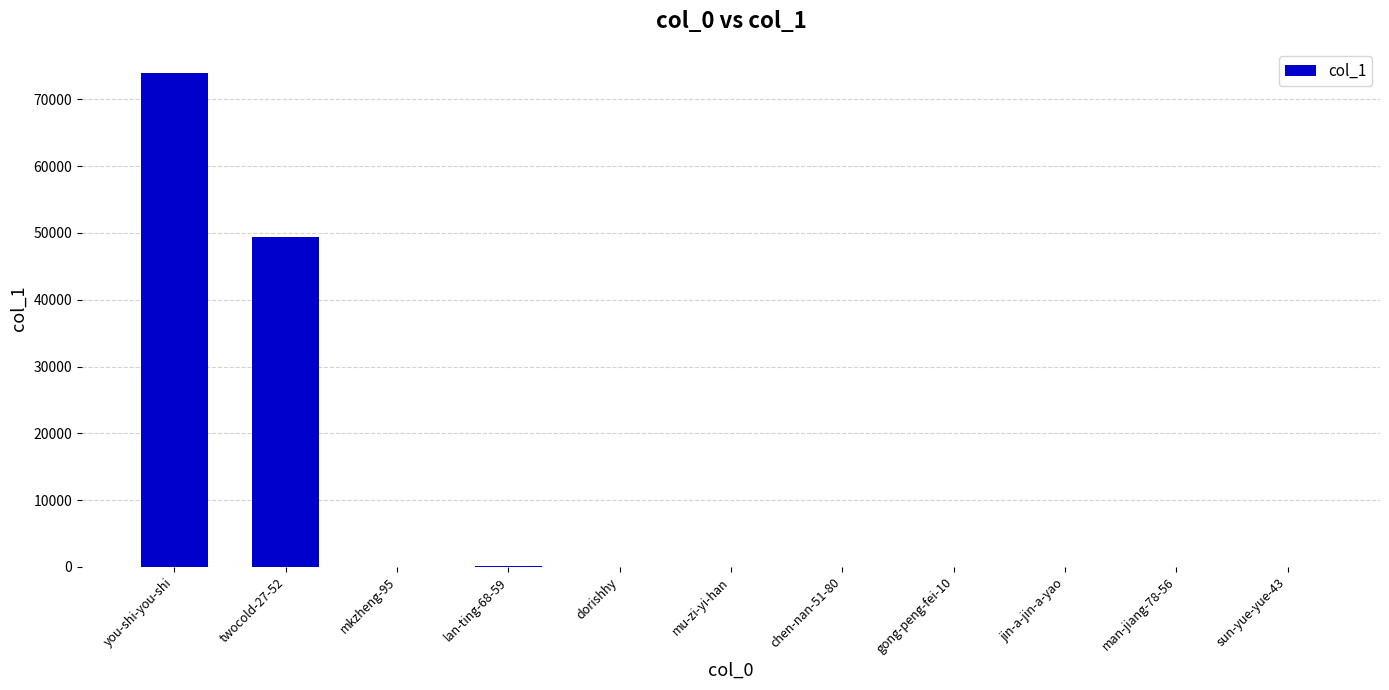

What is the sum of all values?

123621